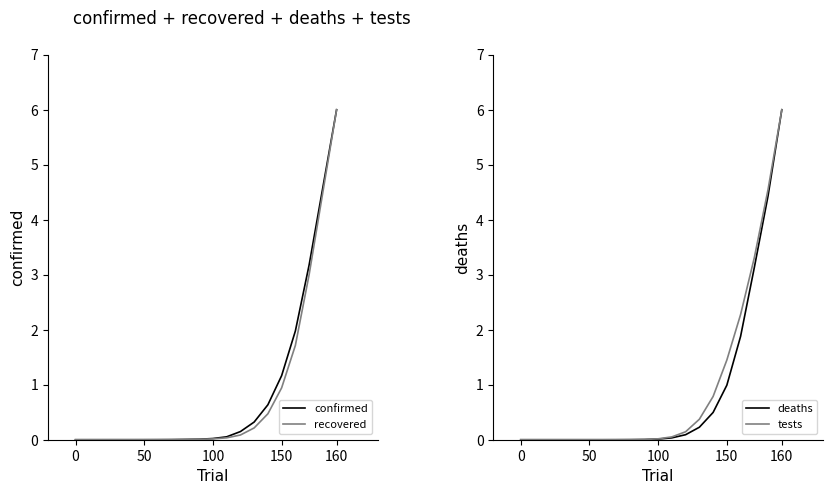

Which category has the highest value in the confirmed series?

160